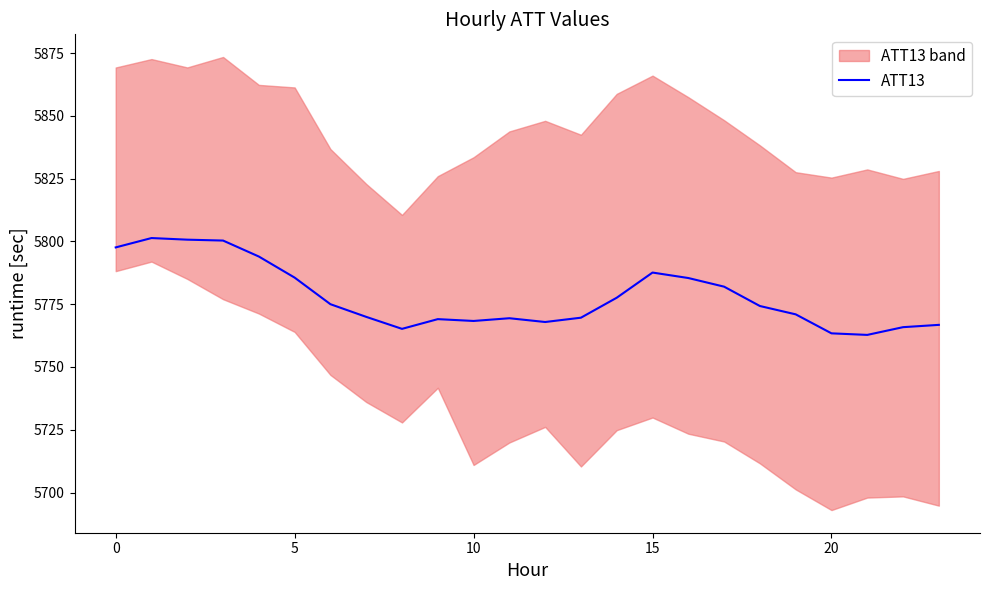

True or false: the data shows 9972.8 at 11.

False